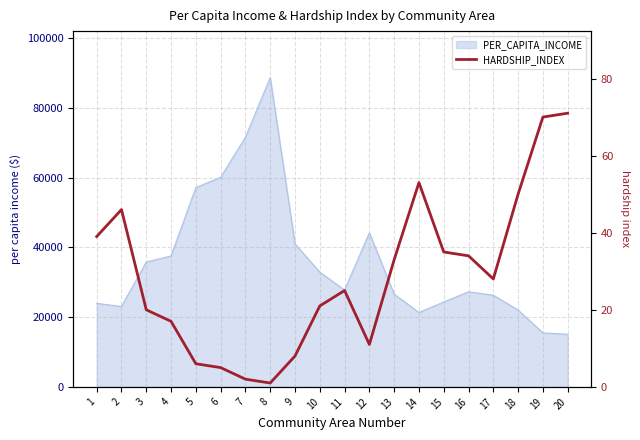

How many interior local peaks (higher than both neighbors) does the data have?

3